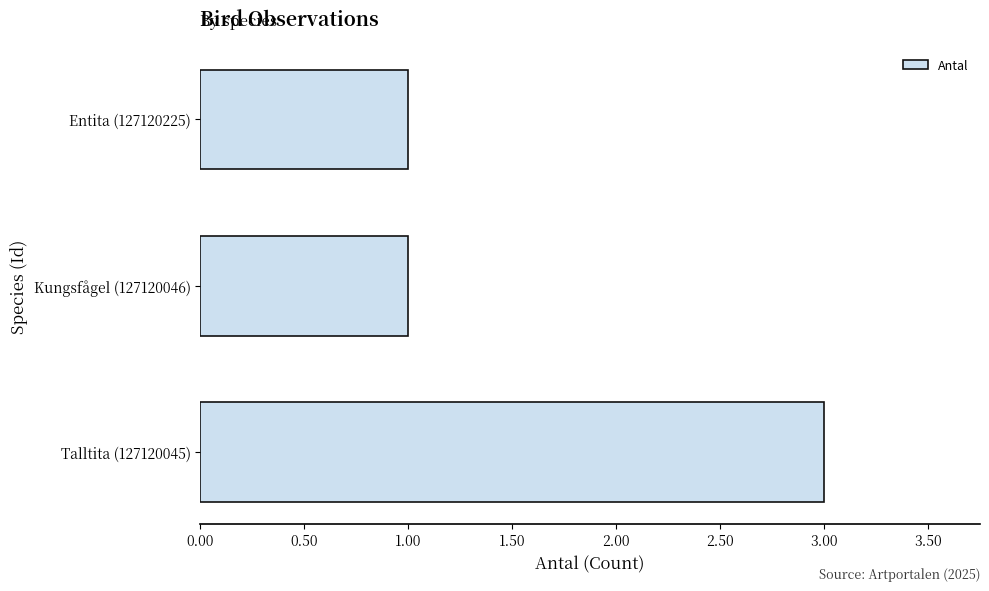

Reading top to bottom, list all the values displayed in this chart.

Entita (127120225)=1	Kungsfågel (127120046)=1	Talltita (127120045)=3